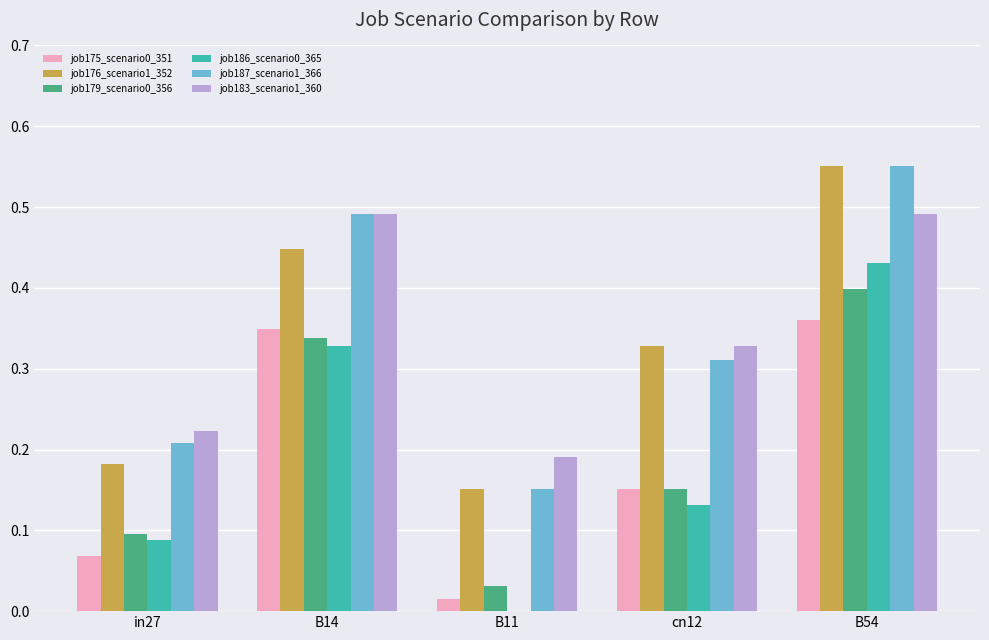

How many distinct data groups are displayed?

6